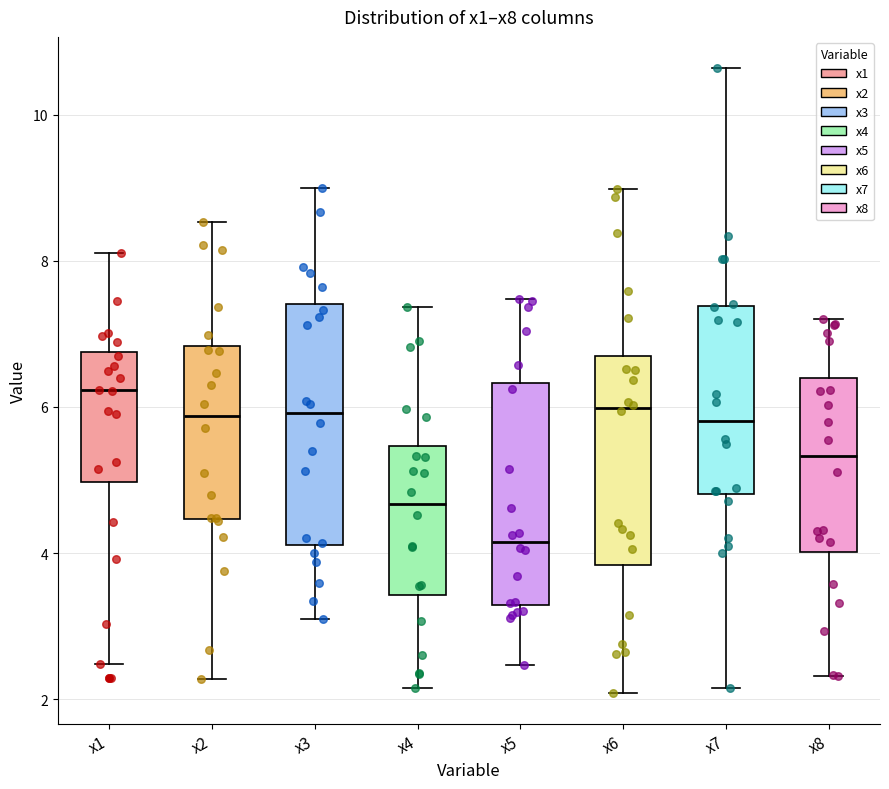

Where is the upper edge of the box for x3 on the y-axis? The values are not printed on the chart, so give them approximately, as read against the axis.

7.4